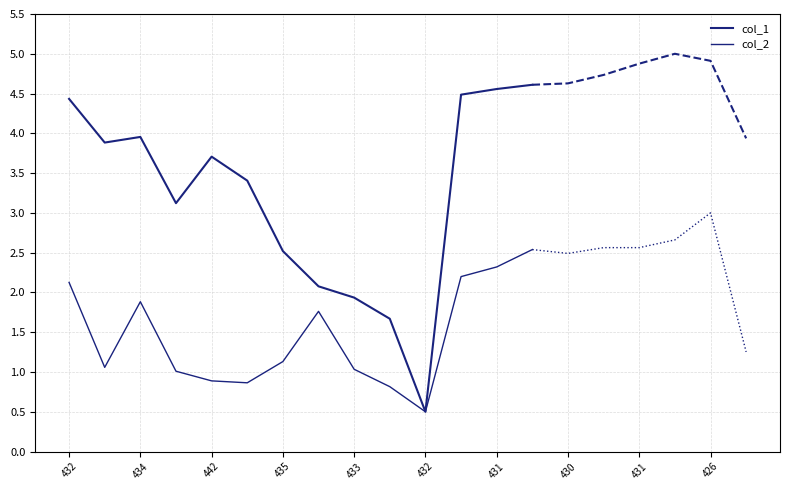

Count the number of data series in this chart.

2